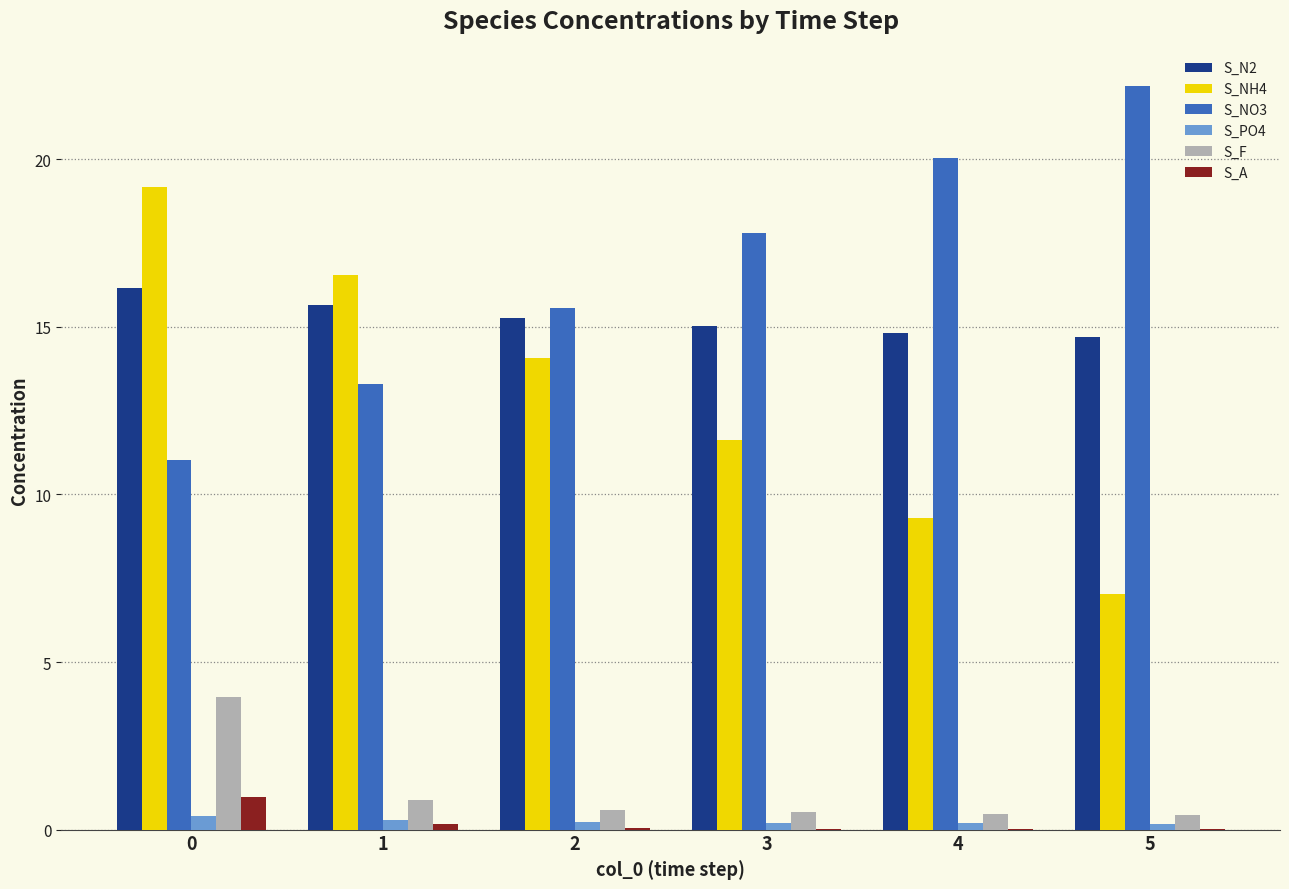

Is it true that S_N2 equals 26.2 at 5?

False